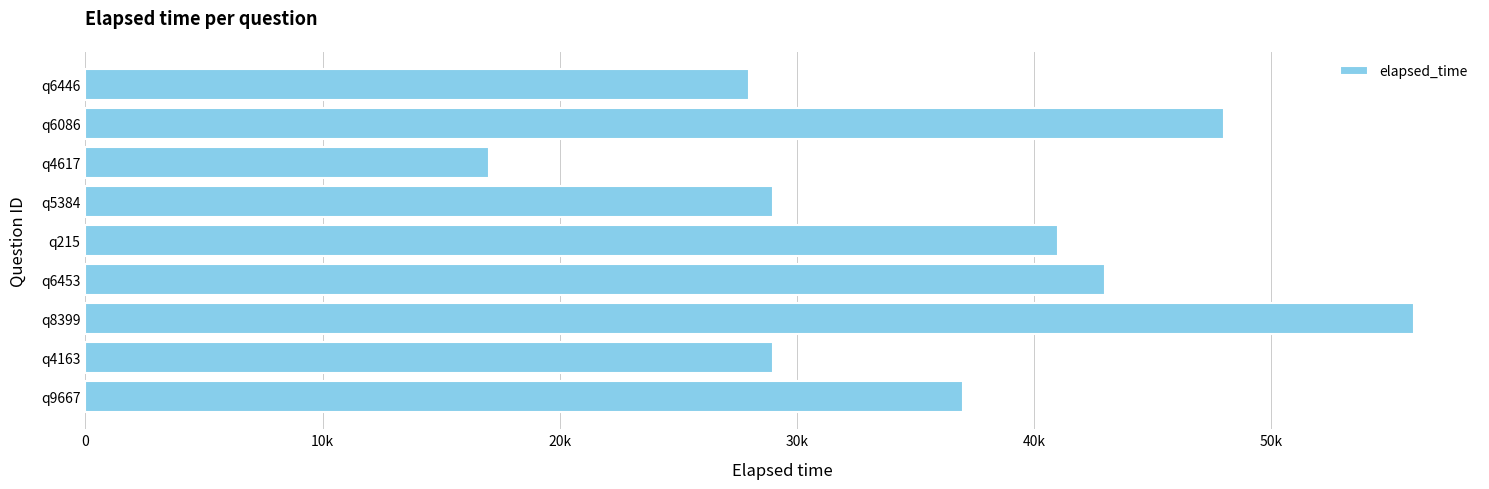

Count the number of values greater than 37000.

4